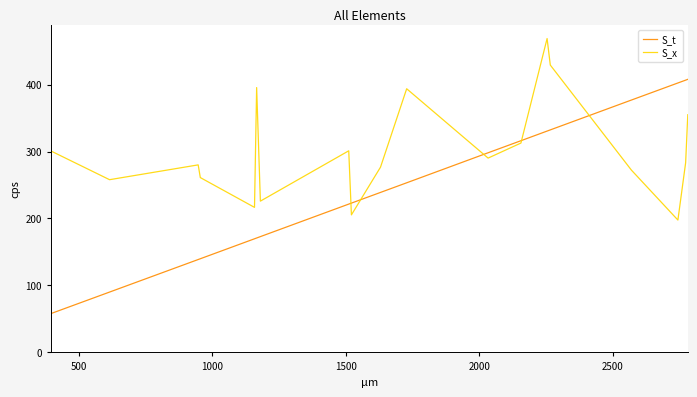

Which series has the widest spread of values?

S_t